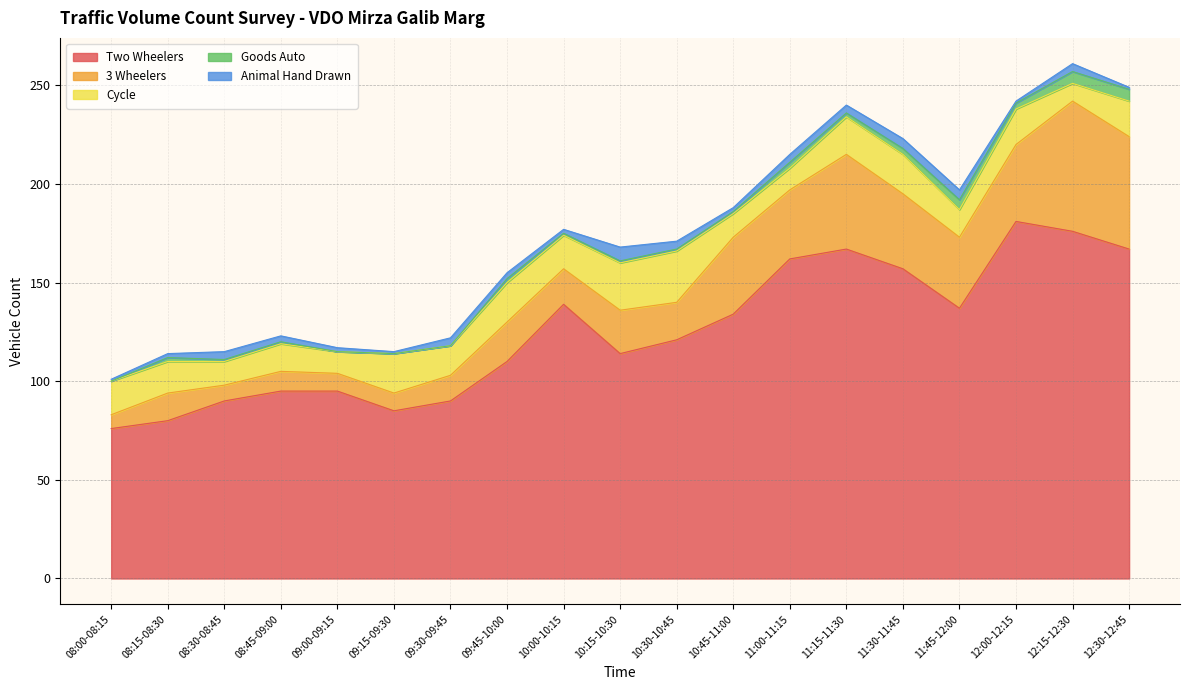

What is the label of the 7th point from the left?

09:30-09:45